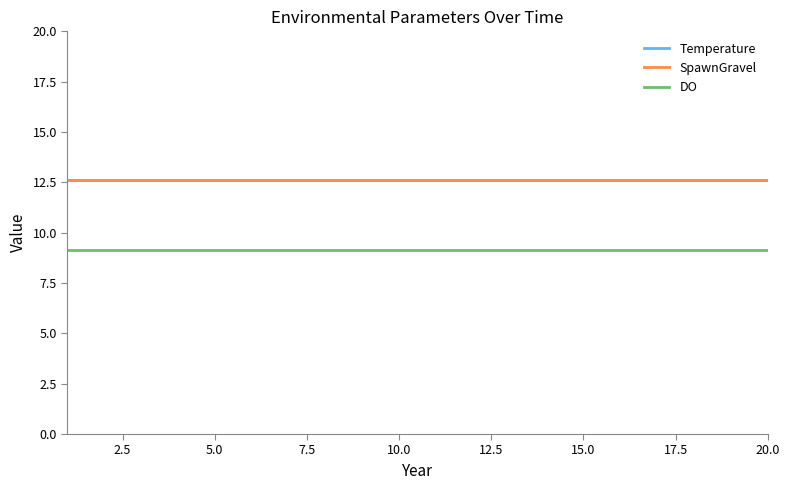

What is the highest value of the Temperature series?

12.6